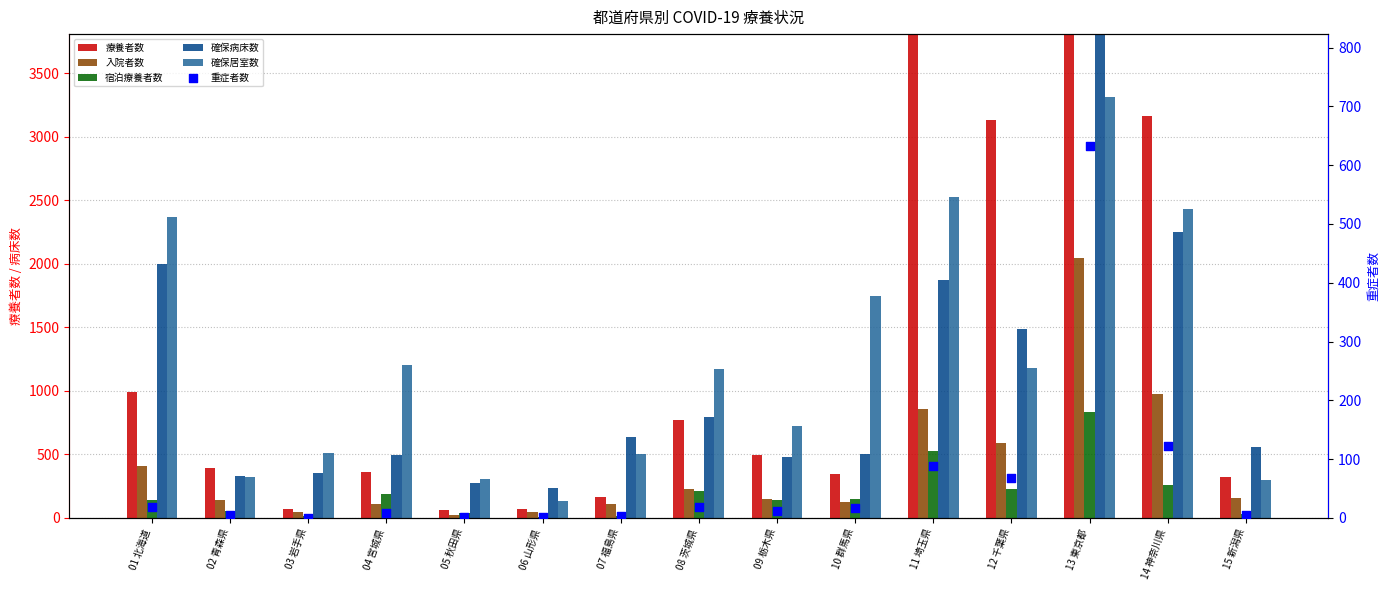

What is the total value across all series at 12 千葉県?

6677